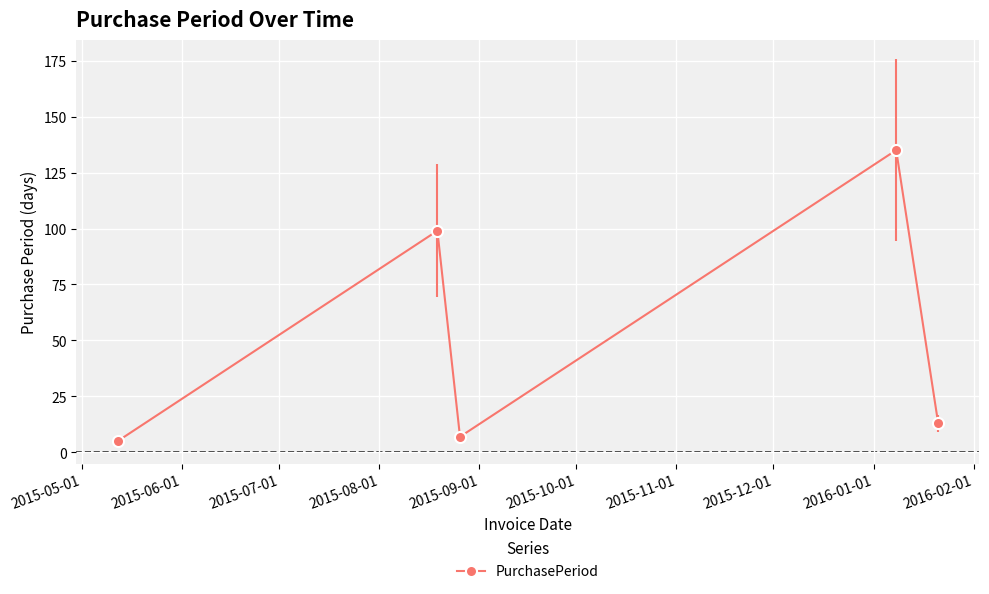

What is the greatest value displayed?

135